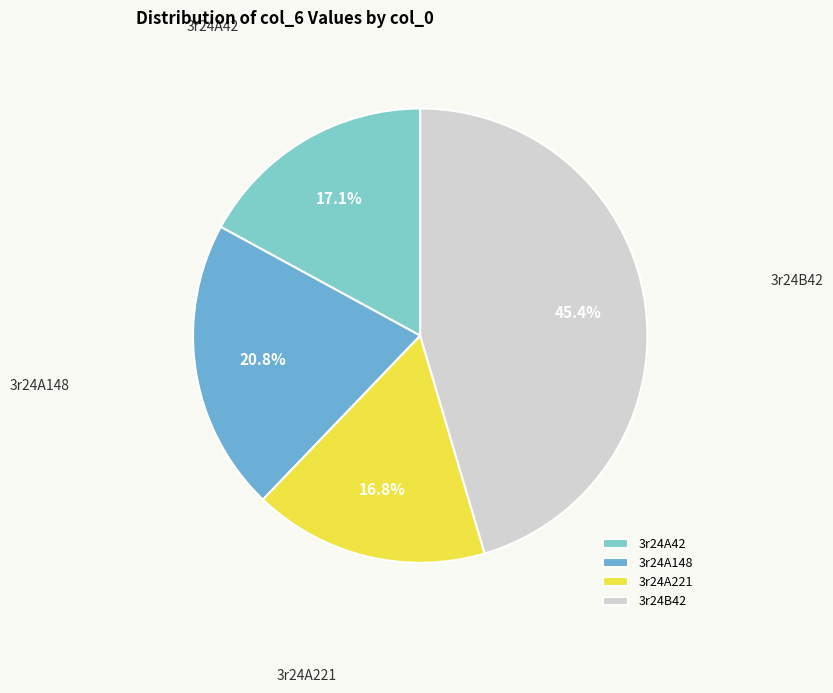

To the nearest percent, what is the difference between the largest and smallest slice percentages?

29%